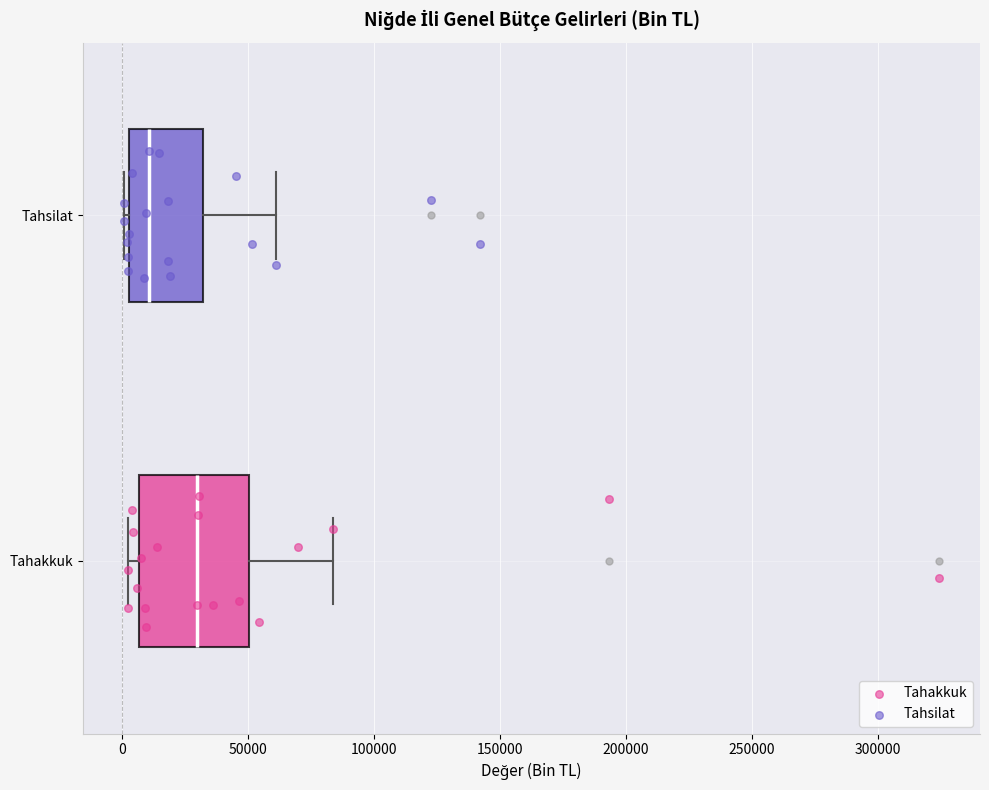

Reading bottom to top, read every box against the x-axis: the position of its median line, the range the box covers, and the ends of its whiskers. The values are not printed on the chart, so give them approximately, as read against the axis.

Tahakkuk: median 30000, box 5000 to 50000, whiskers 0 to 85000
Tahsilat: median 10000, box 5000 to 30000, whiskers 0 to 60000